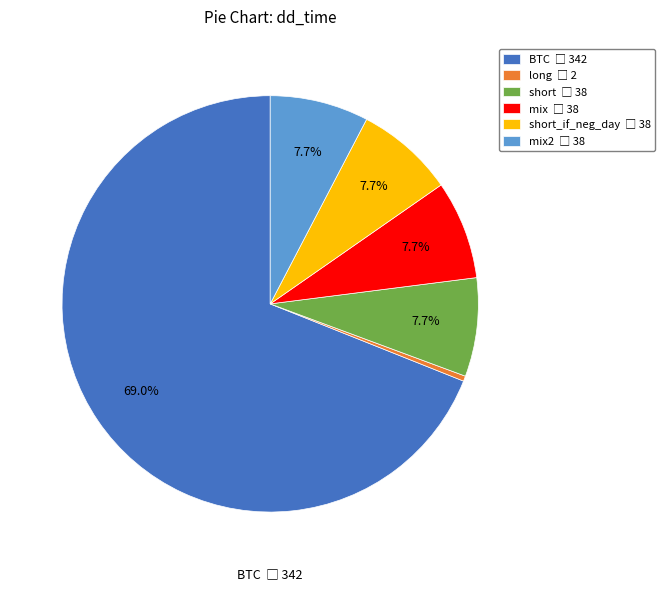

How many slices are in this pie chart?

6